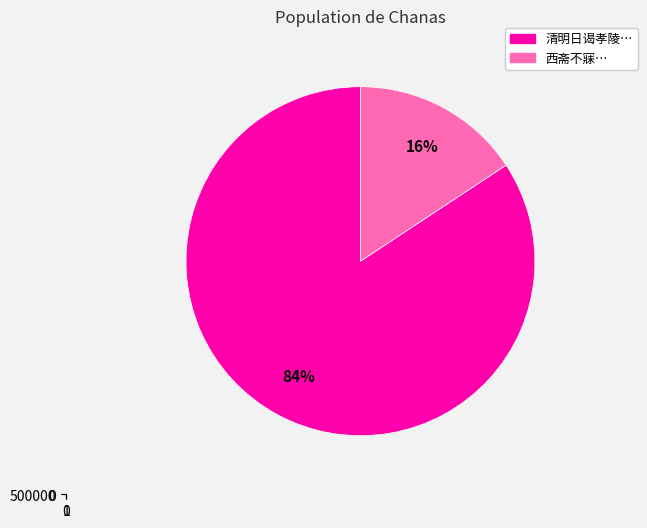

How many slices are in this pie chart?

2